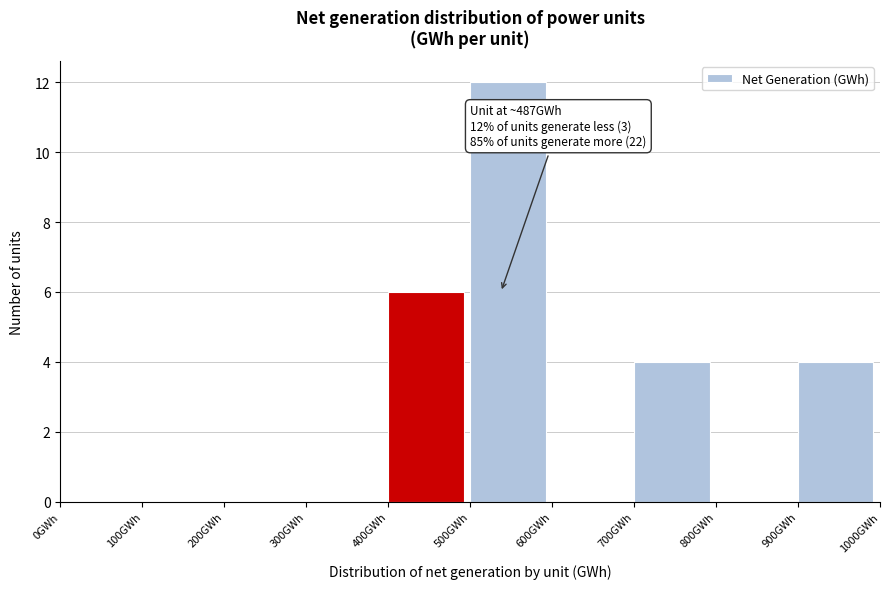

Over which range of the x-axis is the bar tallest?

500 to 600